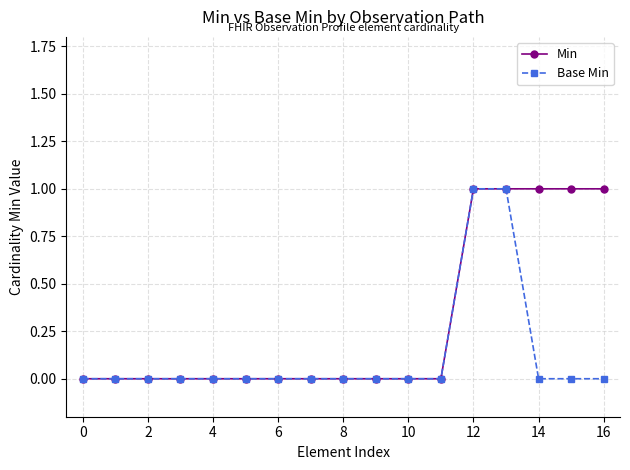

List the series in order of their overall mean, highest first.

Min, Base Min